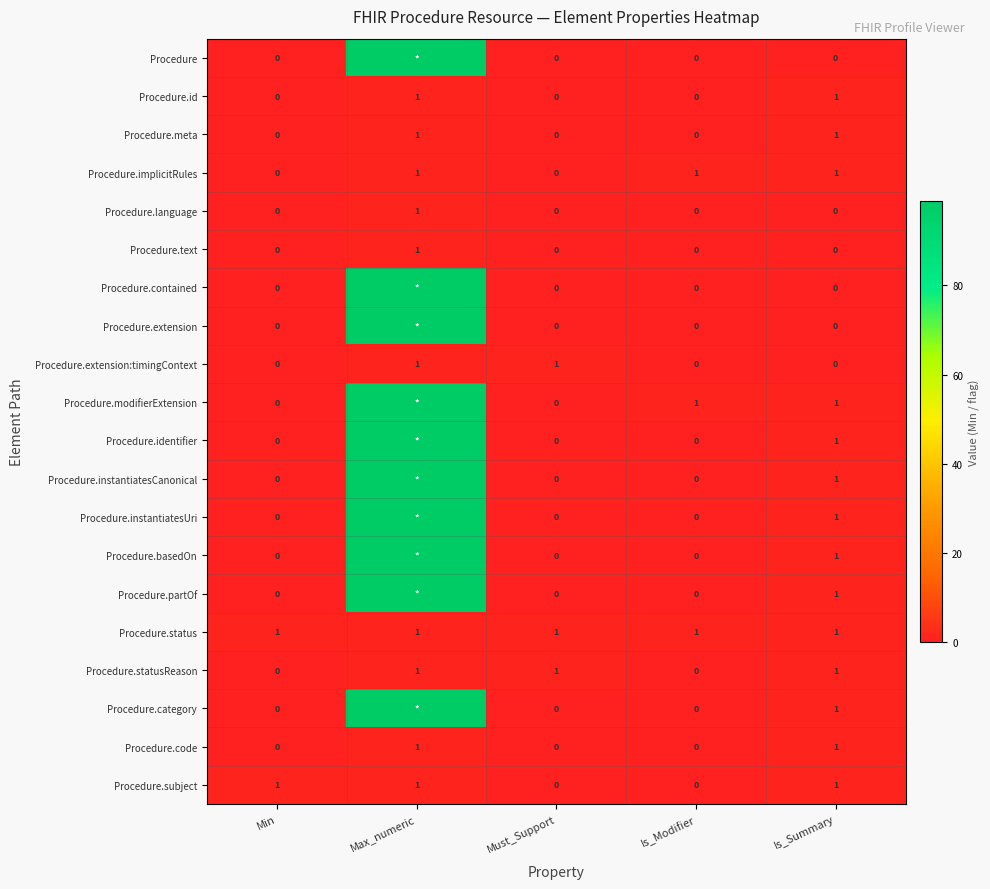

How many data points in Procedure.id are above 0?

2